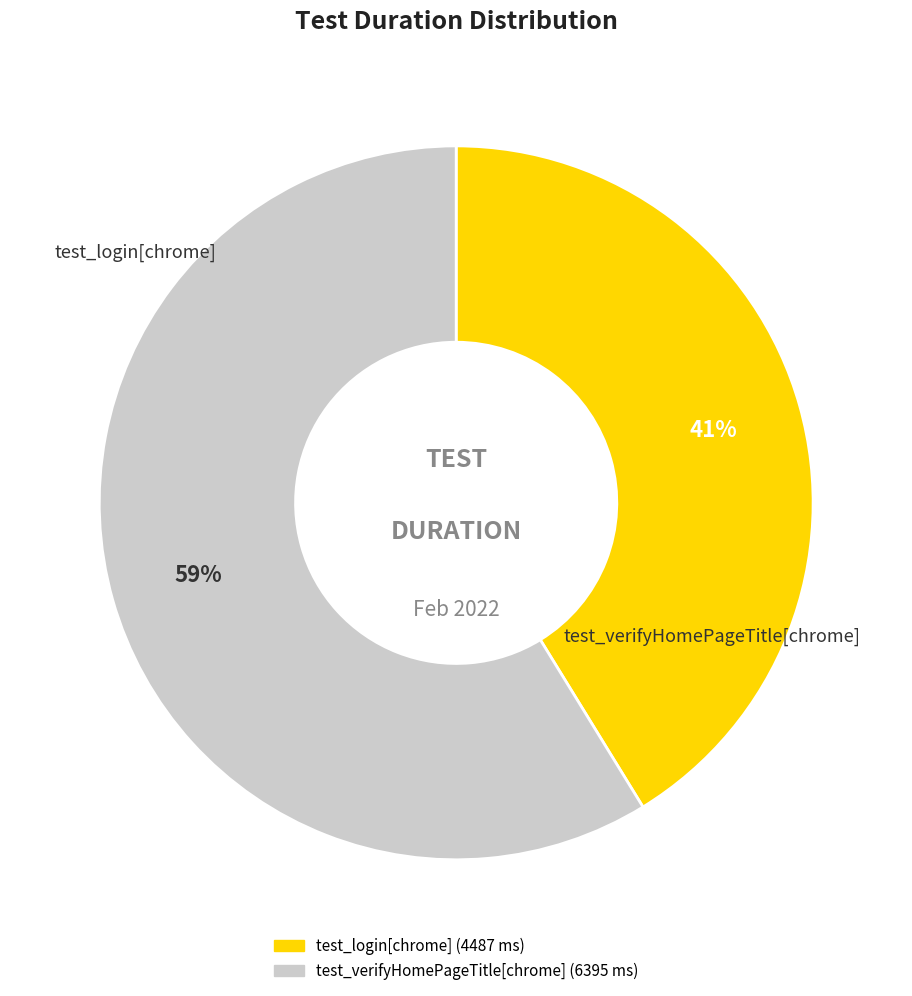

To the nearest percent, what portion does test_verifyHomePageTitle[chrome] represent?

59%